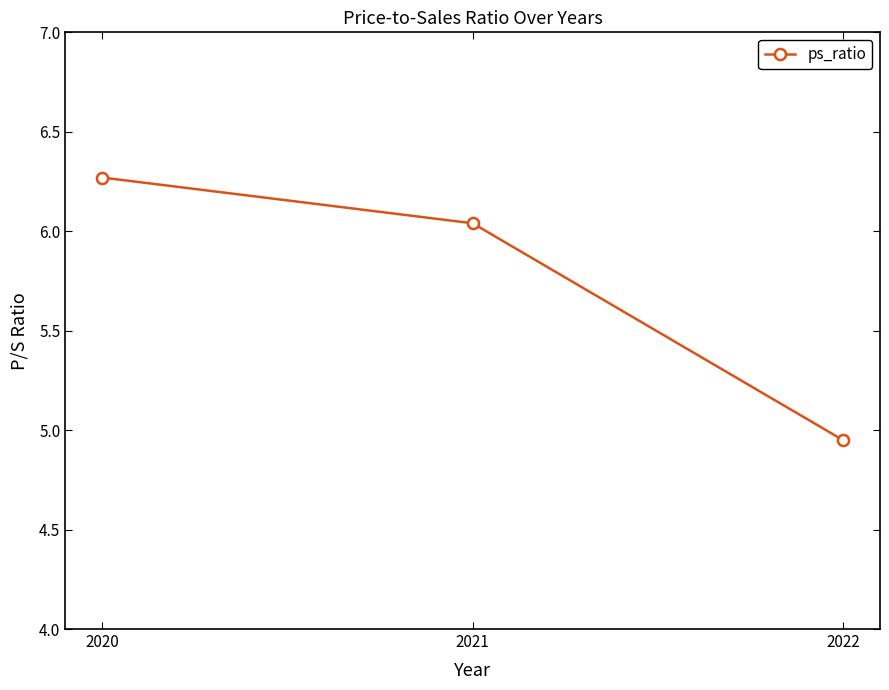

Is it true that the value at 2020 is 9.2?

False